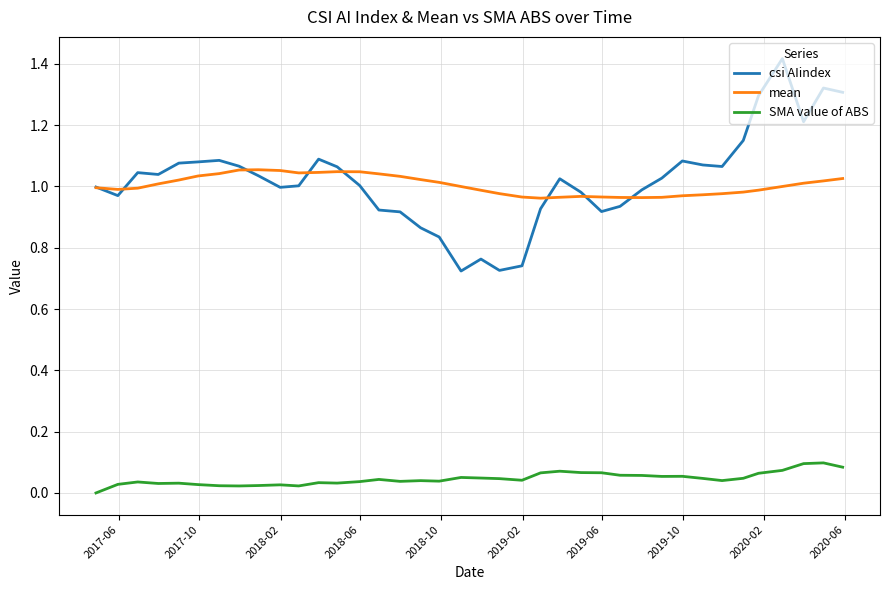

Rank the series by their maximum value, from lowest to highest.

SMA value of ABS, mean, csi AIindex